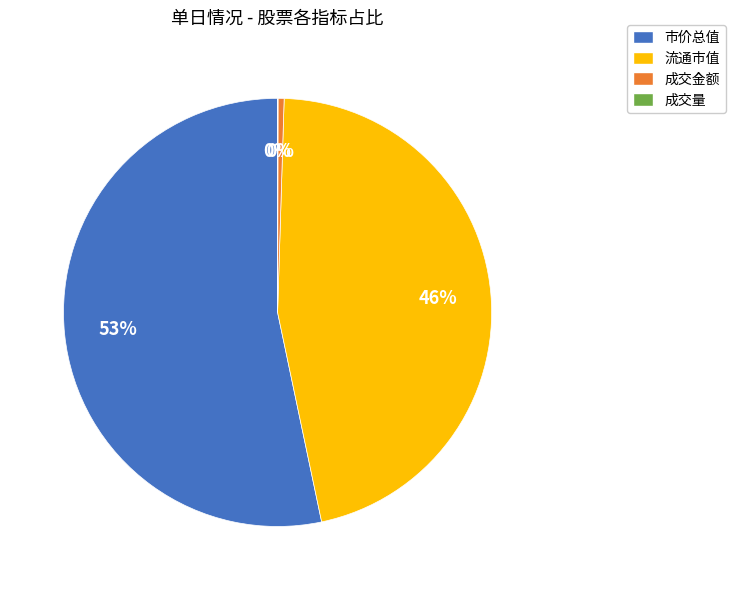

Is there any slice that represents more than half of the pie?

Yes